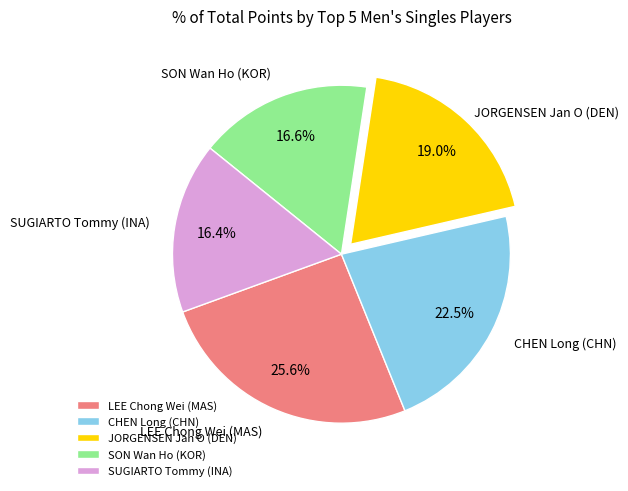

Does any single category account for the majority?

No